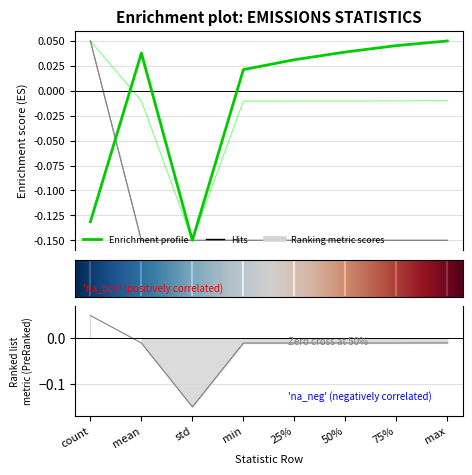

How many emissions_rate values are between 0 and 1?

1